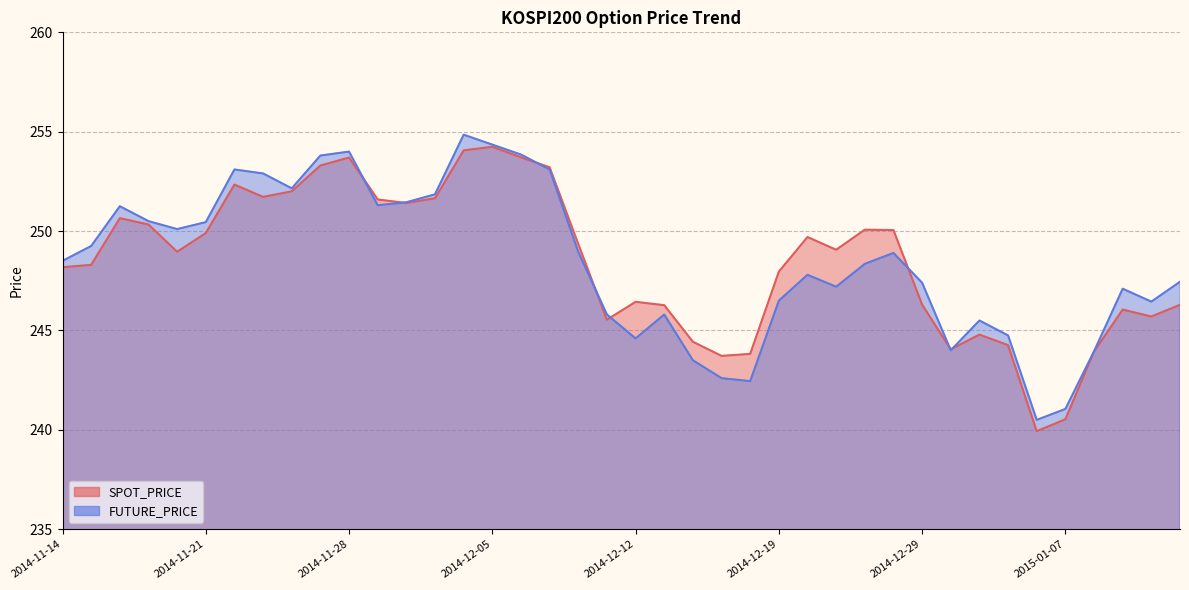

How many intersections are there between SPOT_PRICE and FUTURE_PRICE?

8